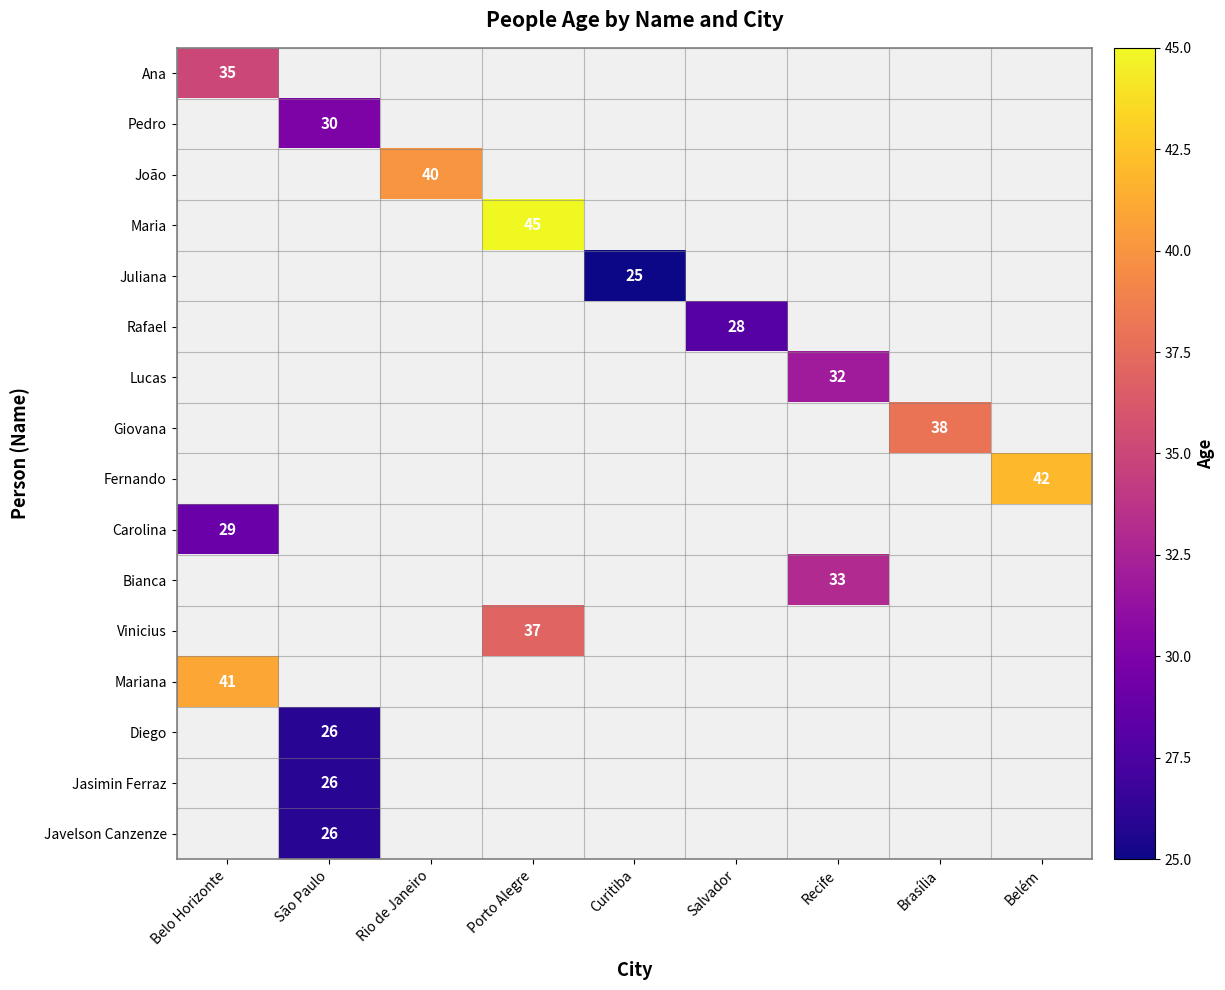

The value of Bianca at Recife is 33. True or false?

True